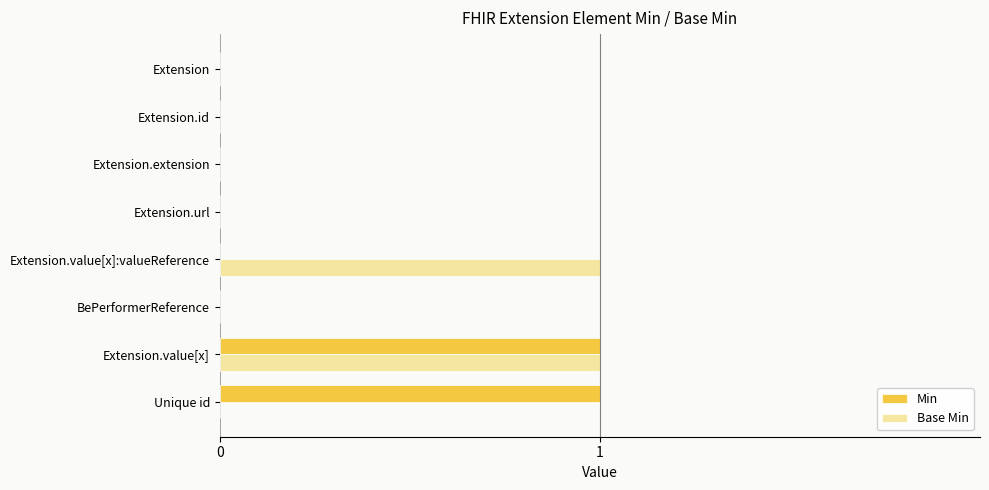

At which category is the sum across all series the highest?

Extension.value[x]